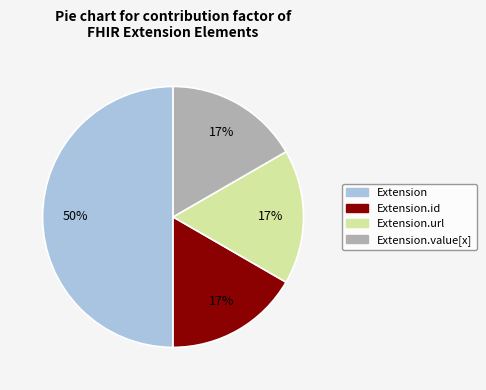

To the nearest percent, what is the average slice percentage?

25%